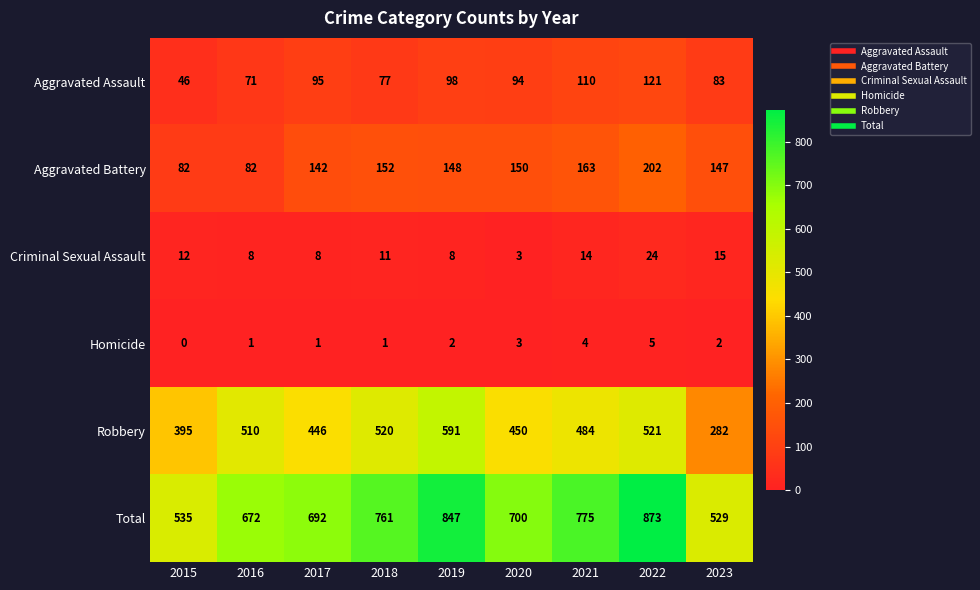

Count the number of categories in the chart.

9